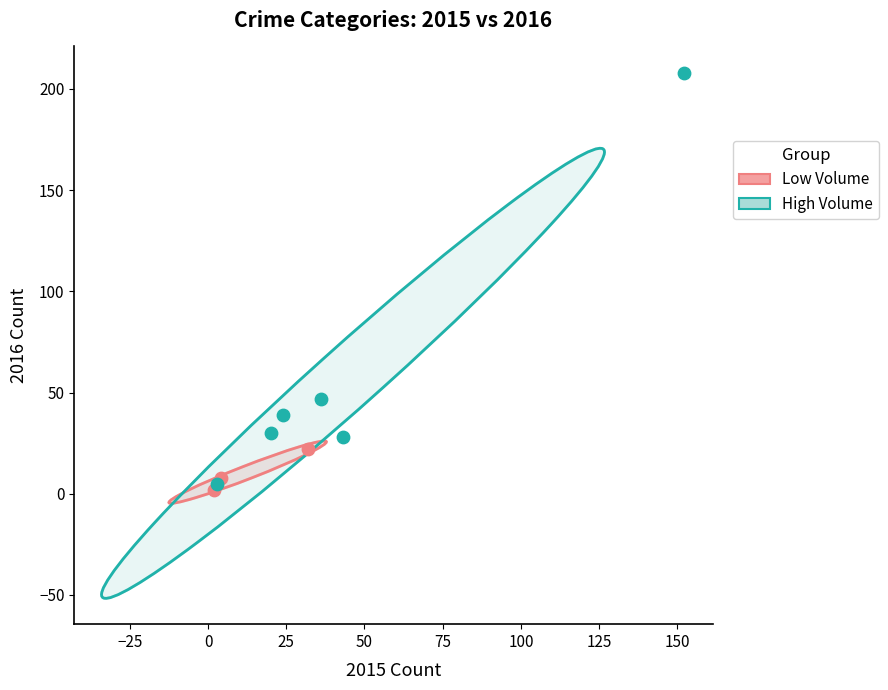

Which series contains the highest Y value?

High Volume